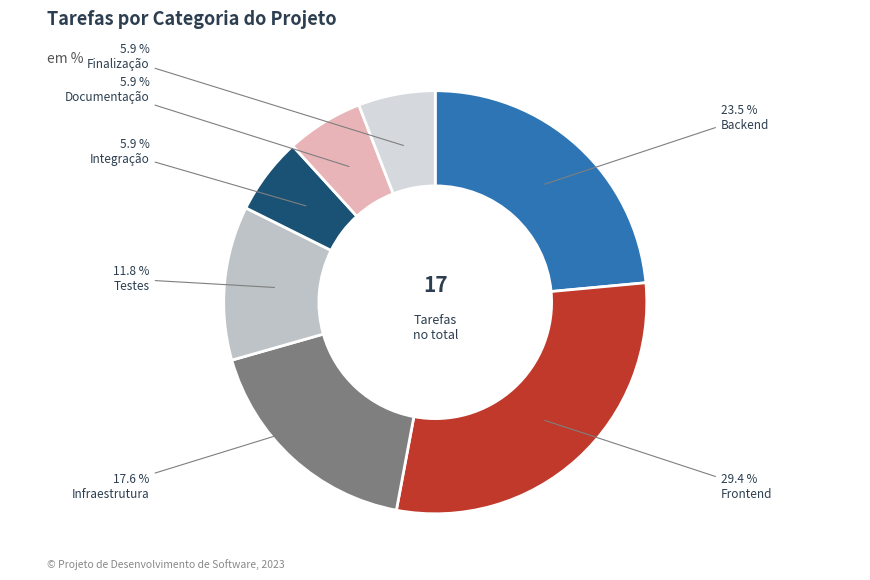

Is there any slice that represents more than half of the pie?

No